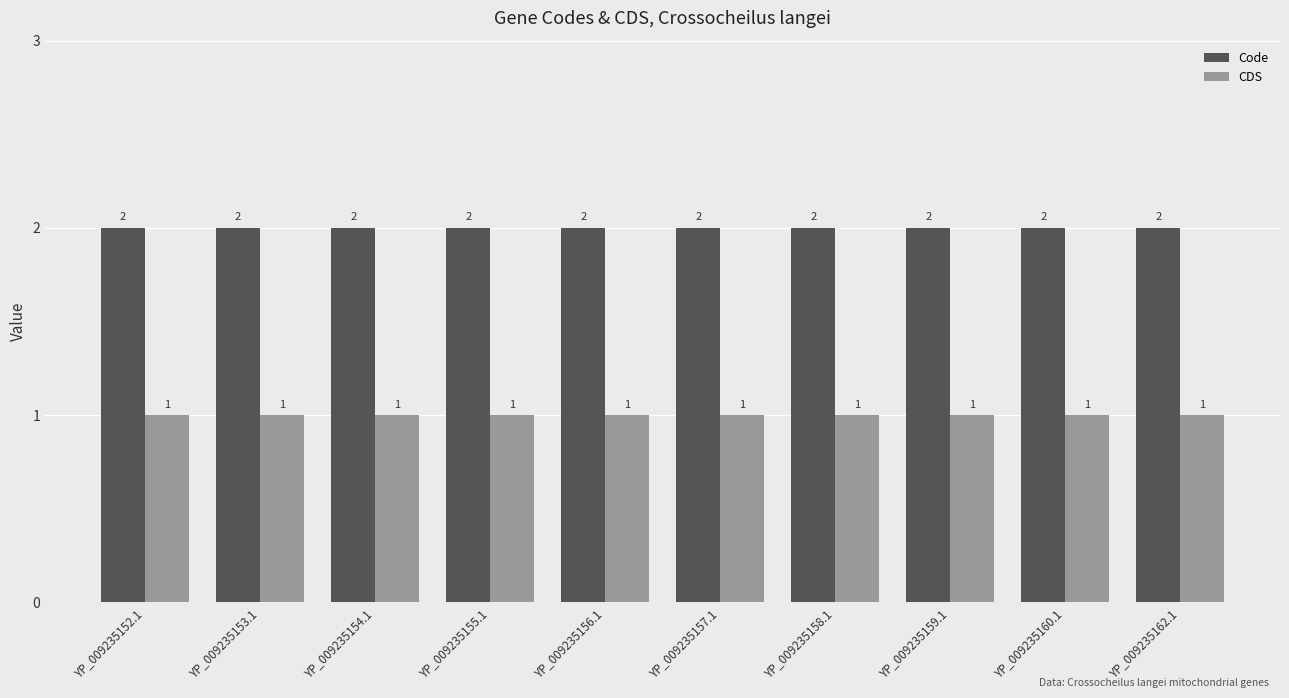

What is the label of the 5th bar from the left?

YP_009235156.1